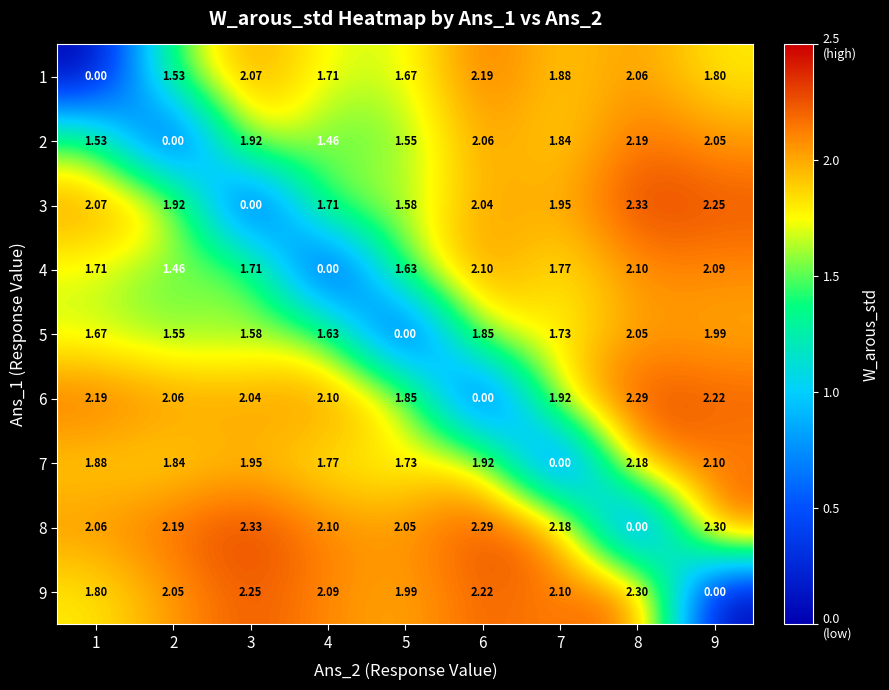

Is the value of 5 at 7 greater than the value of 1 at 7?

No